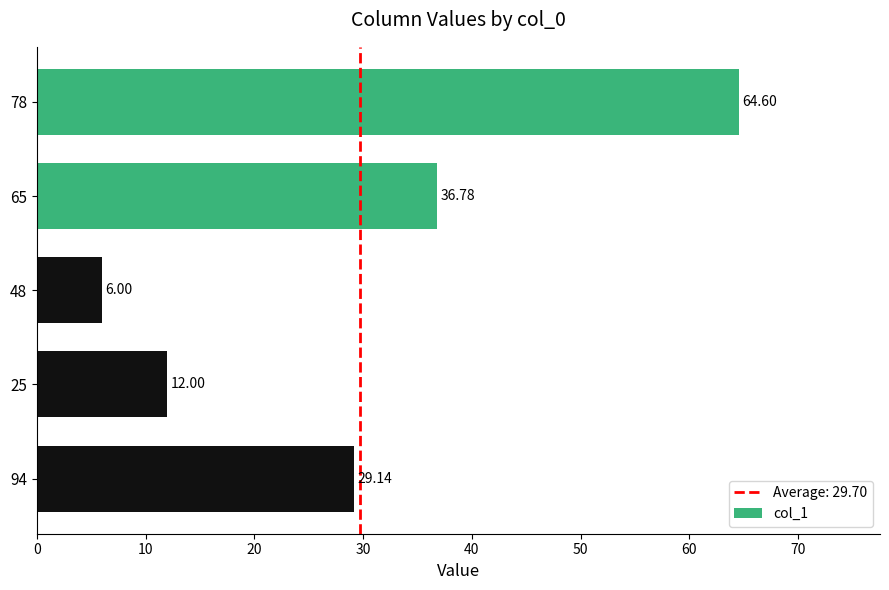

What is the change in value from 48 to 94?

+23.1